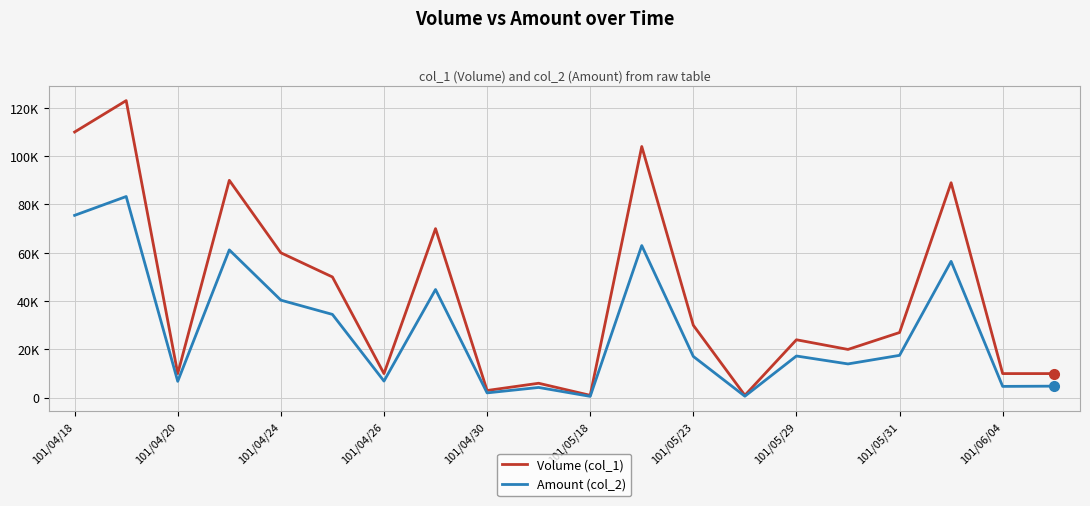

What is the lowest value of the Amount (col_2) series?

570